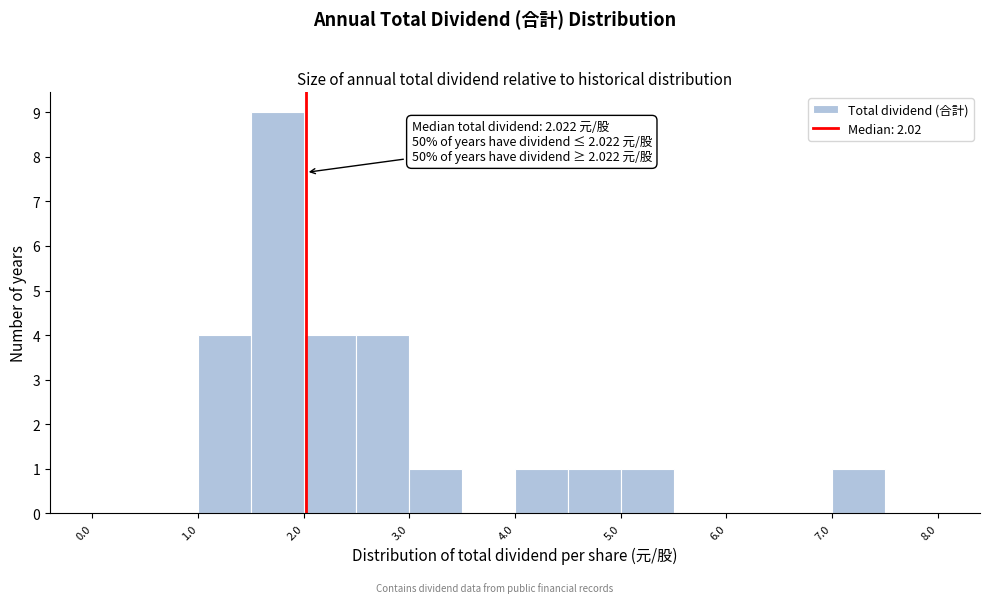

Over which range of the x-axis is the bar tallest?

1.5 to 2.0